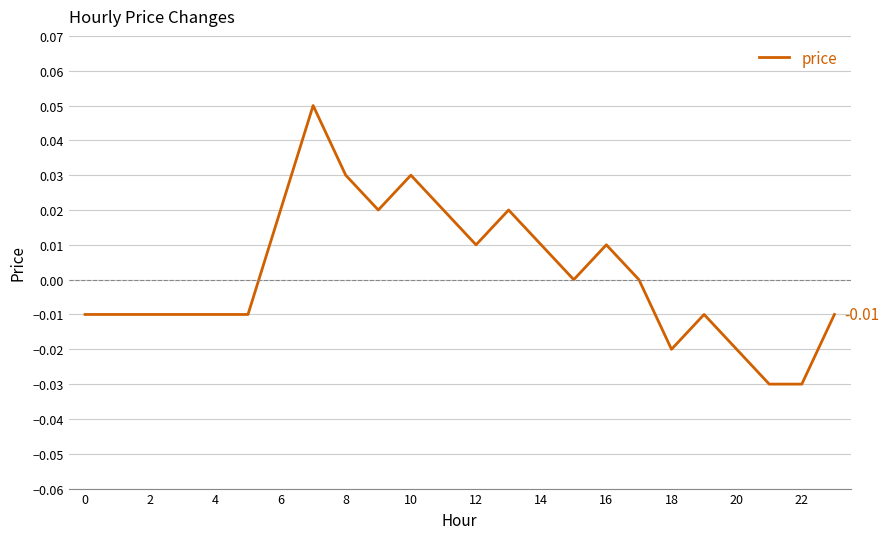

How many values are between 0 and 1?

12